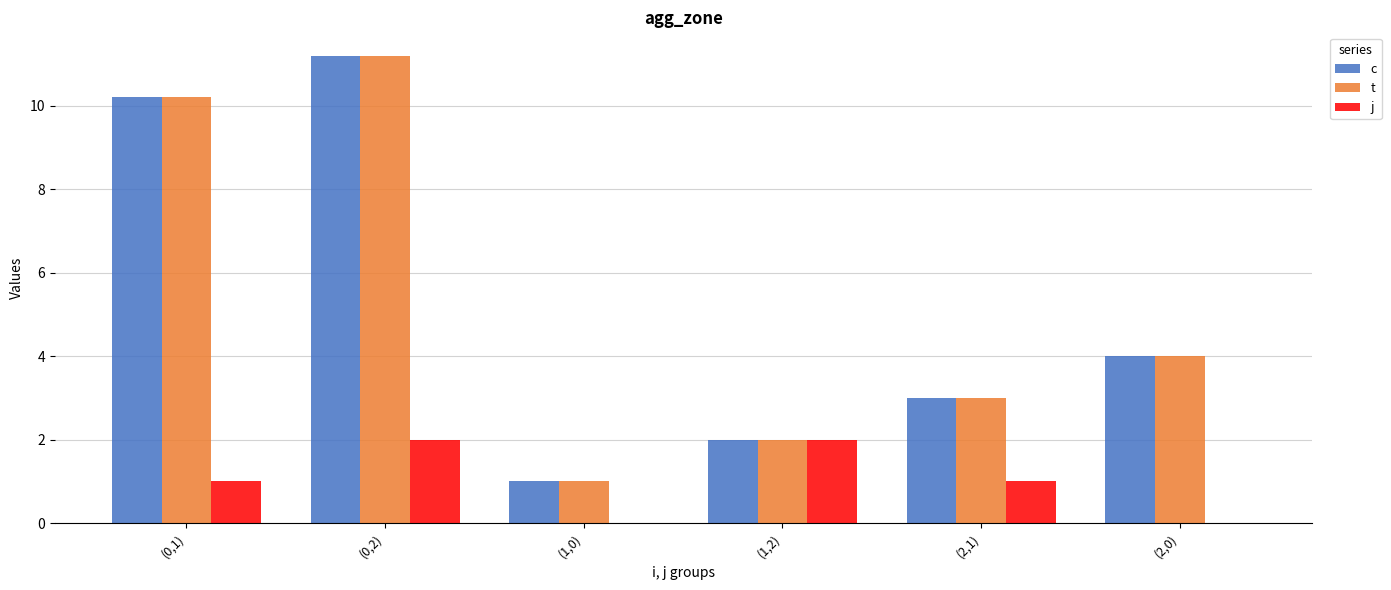

Are the bars horizontal?

No